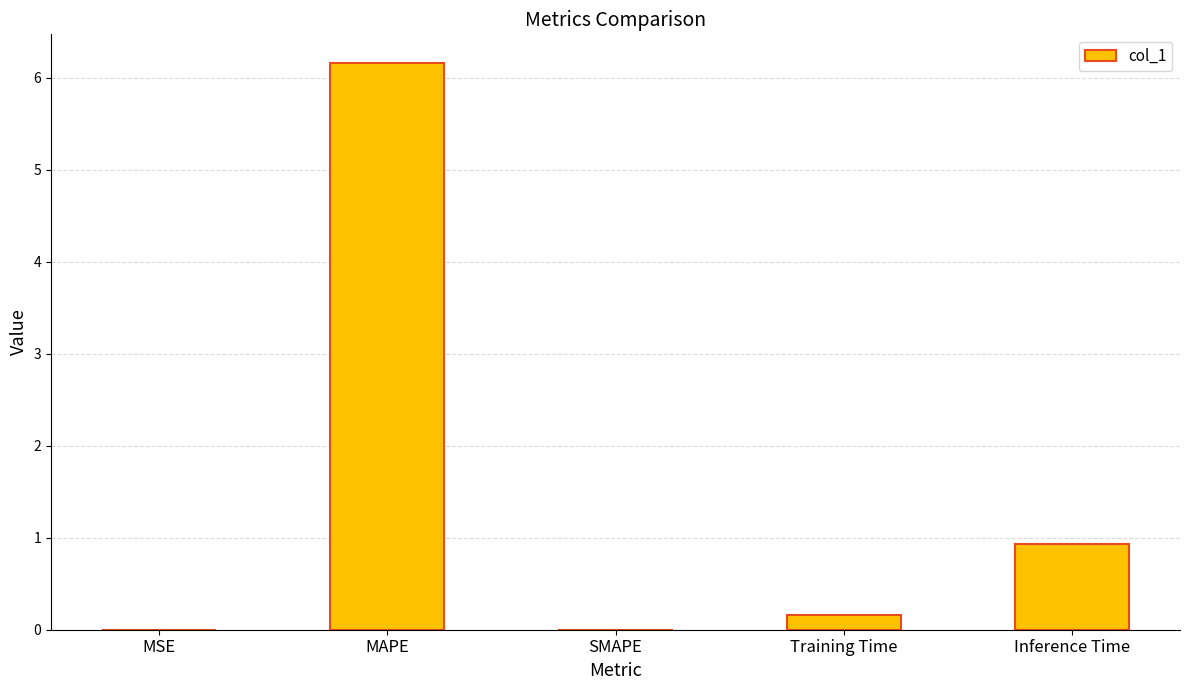

What is the average value?

1.4